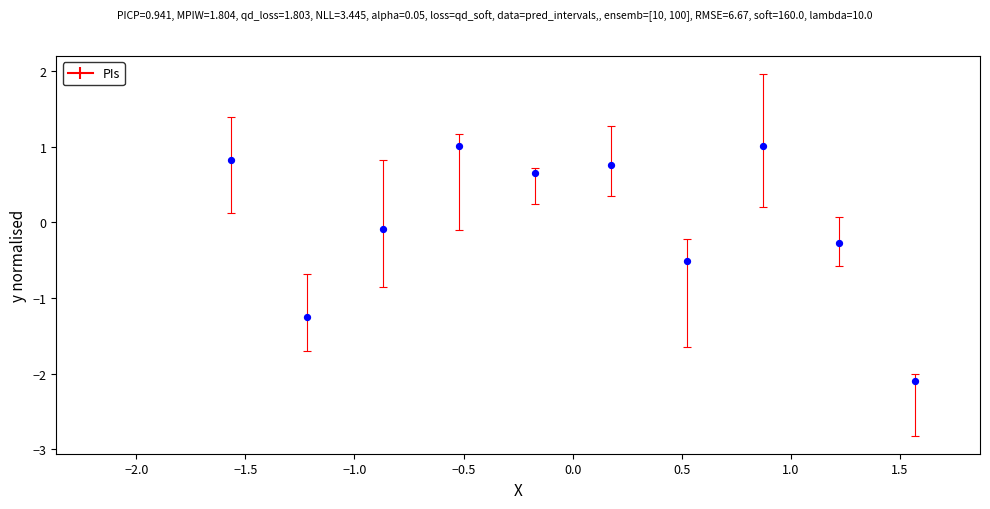

What is the range of X values (max minus min)?

3.1